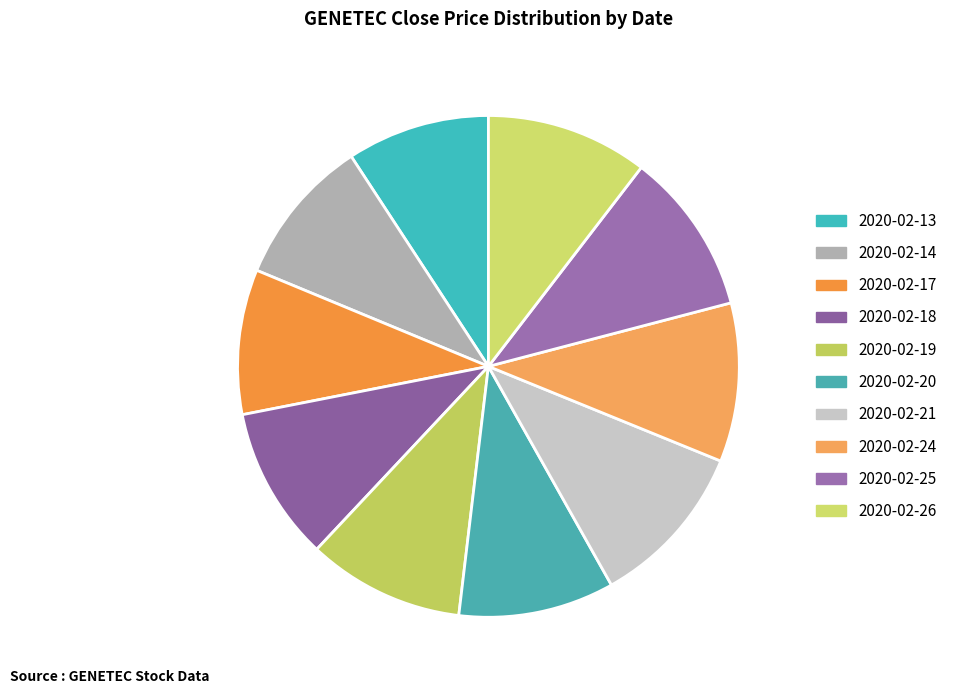

How many segments does this pie chart have?

10